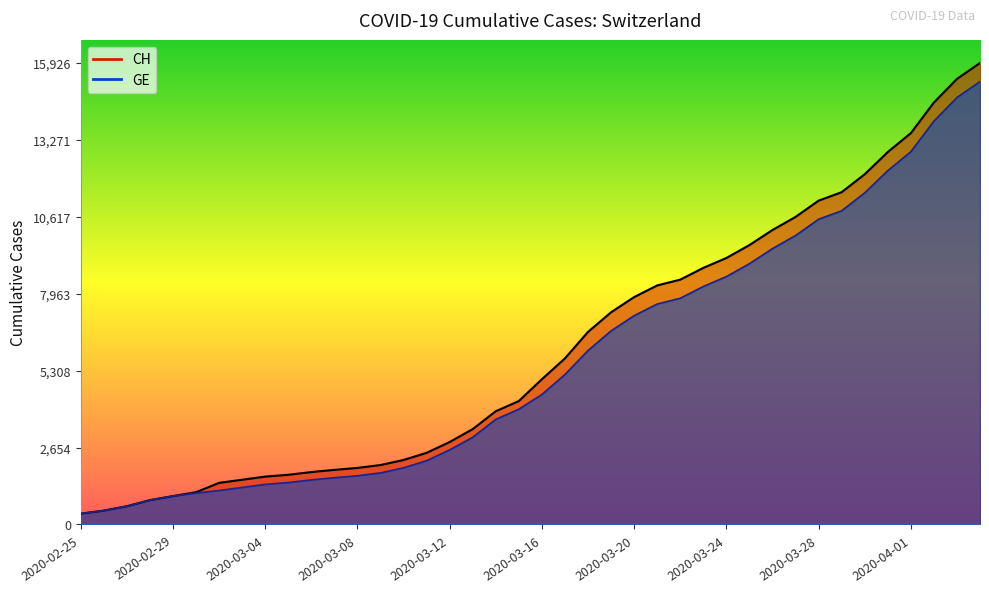

What are all the series names shown in the legend?

CH, GE